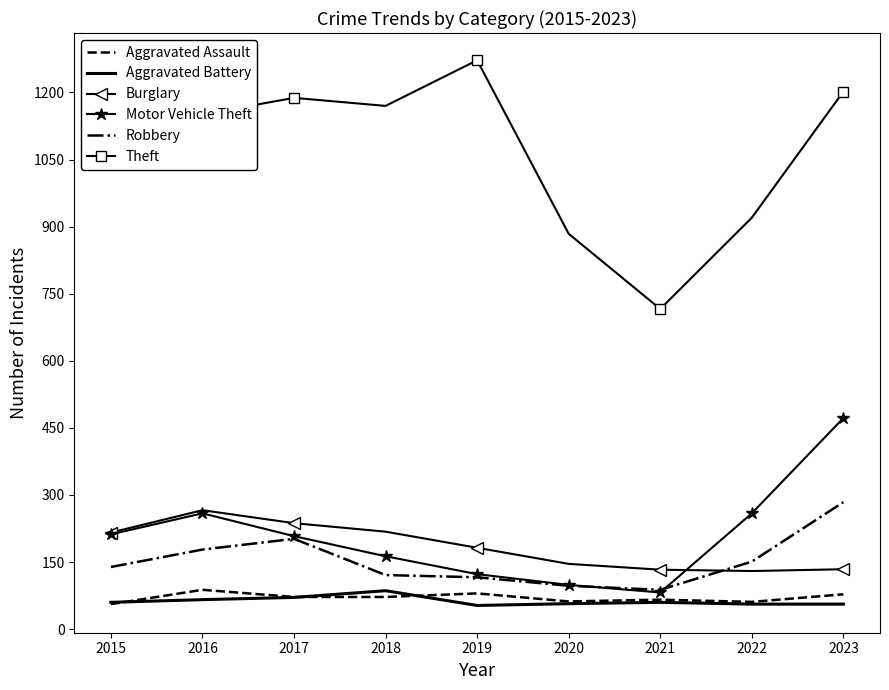

The Aggravated Assault series shows 66 at 2021. True or false?

True